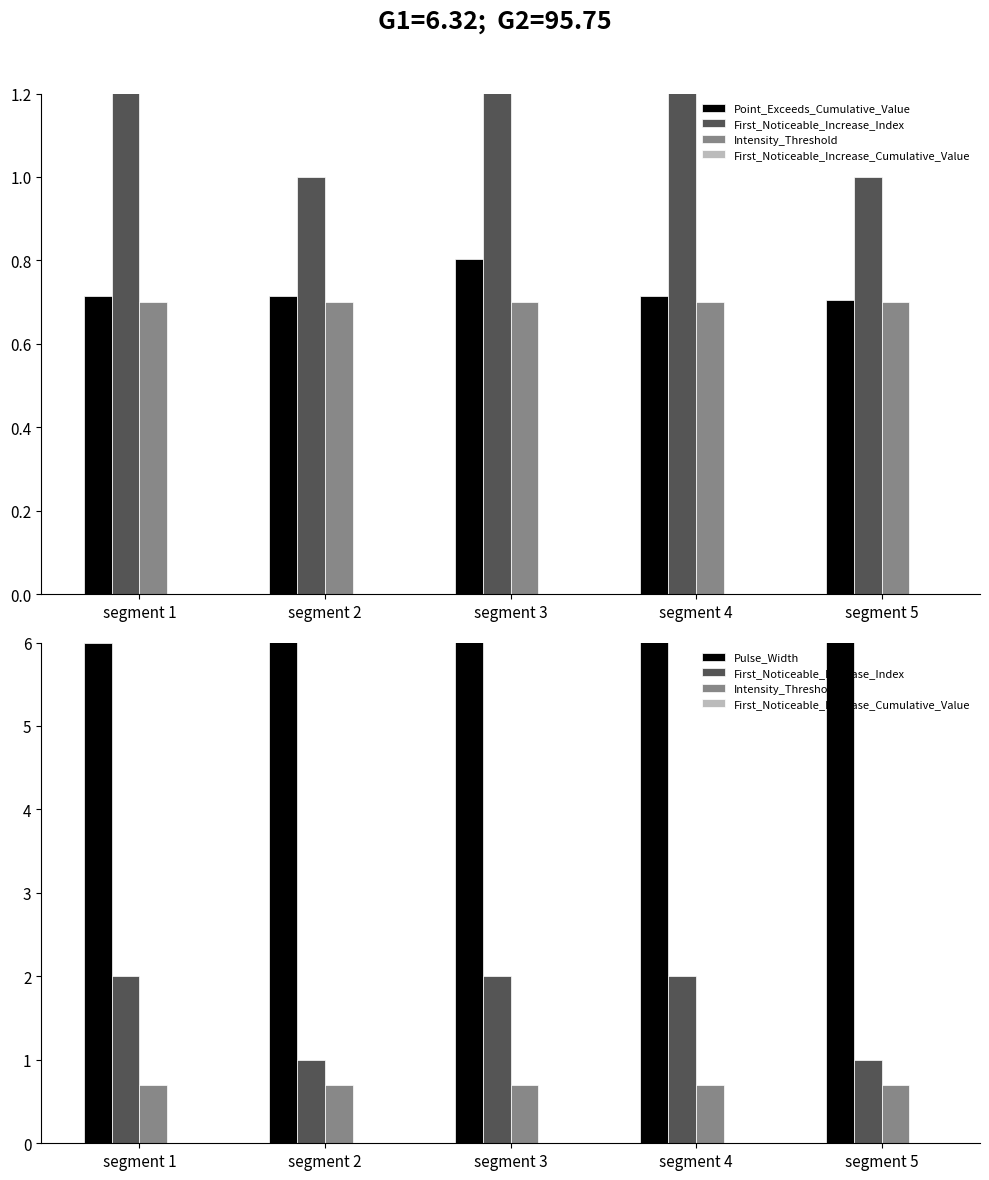

Which label corresponds to the largest value in the chart?

segment 5